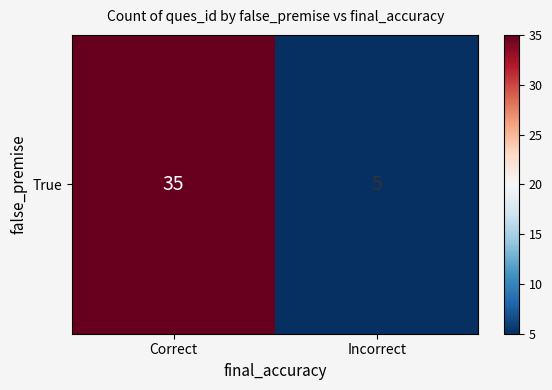

Reading left to right, what are all the values shown in this chart?

35	5